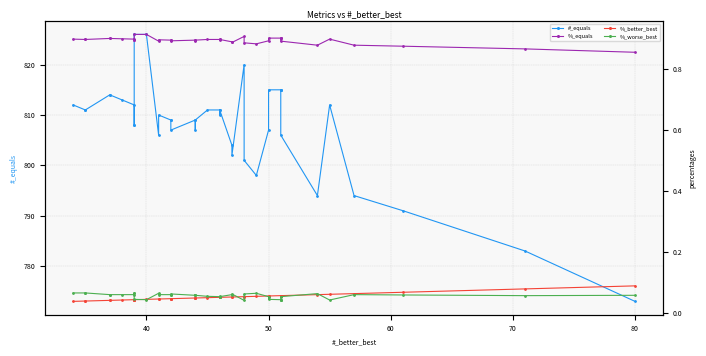

How many lines are shown in the chart?

4